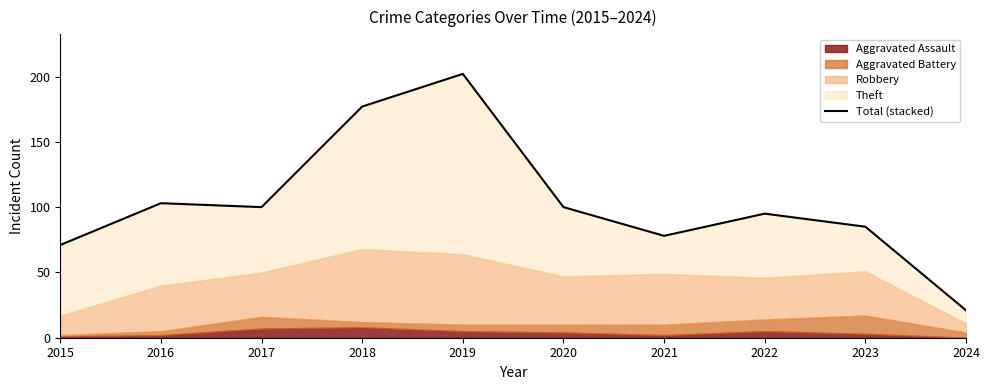

Where is the first local minimum?

2017